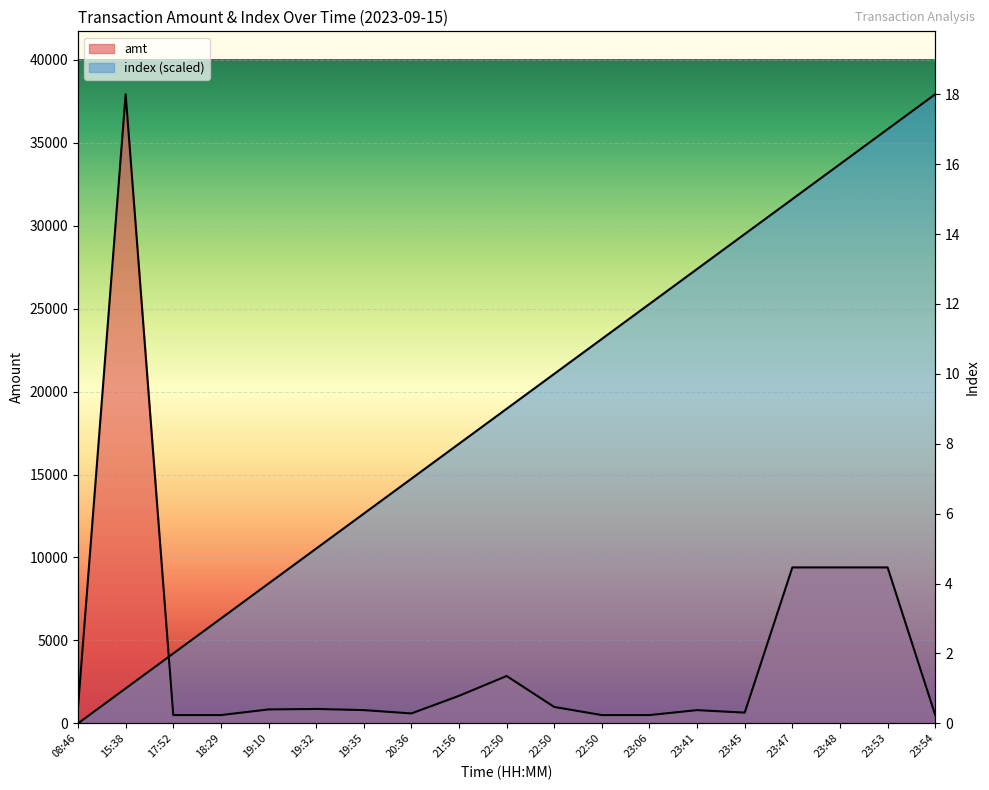

Rank the categories by amt value from highest to lowest.

15:38, 23:47, 23:48, 23:53, 22:50, 21:56, 22:50, 08:46, 19:32, 19:10, 19:35, 23:41, 23:45, 20:36, 17:52, 18:29, 22:50, 23:06, 23:54